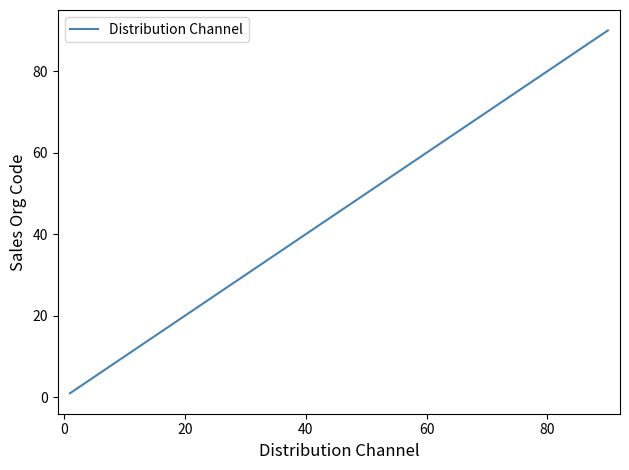

What is the maximum value shown in the chart?

90